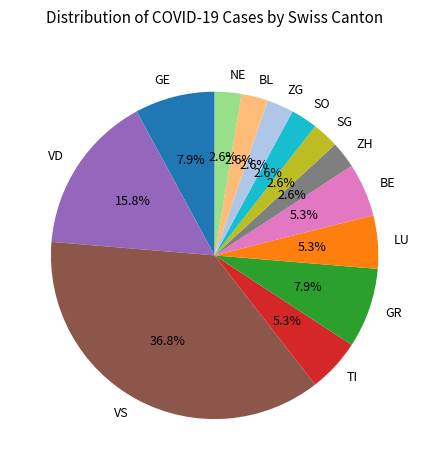

What percentage do SO and BE together represent?

7.9%